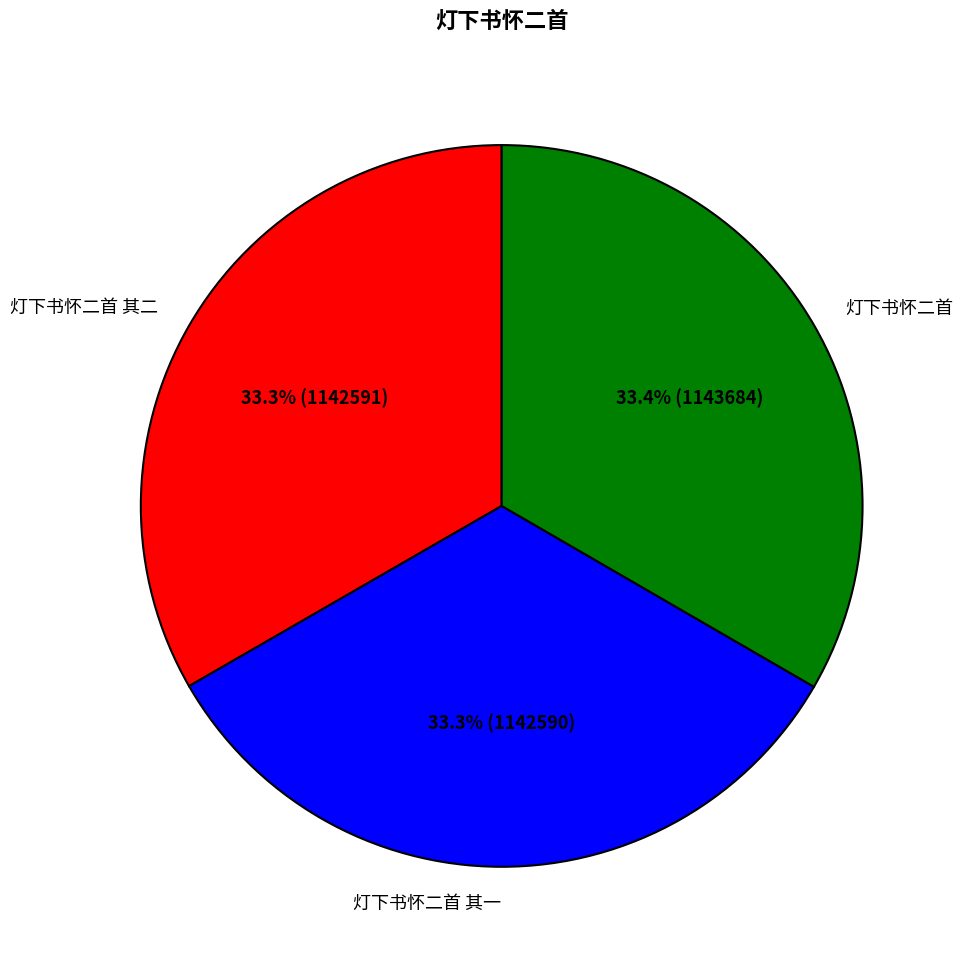

True or false: 灯下书怀二首 其二 accounts for 47% of the total.

False